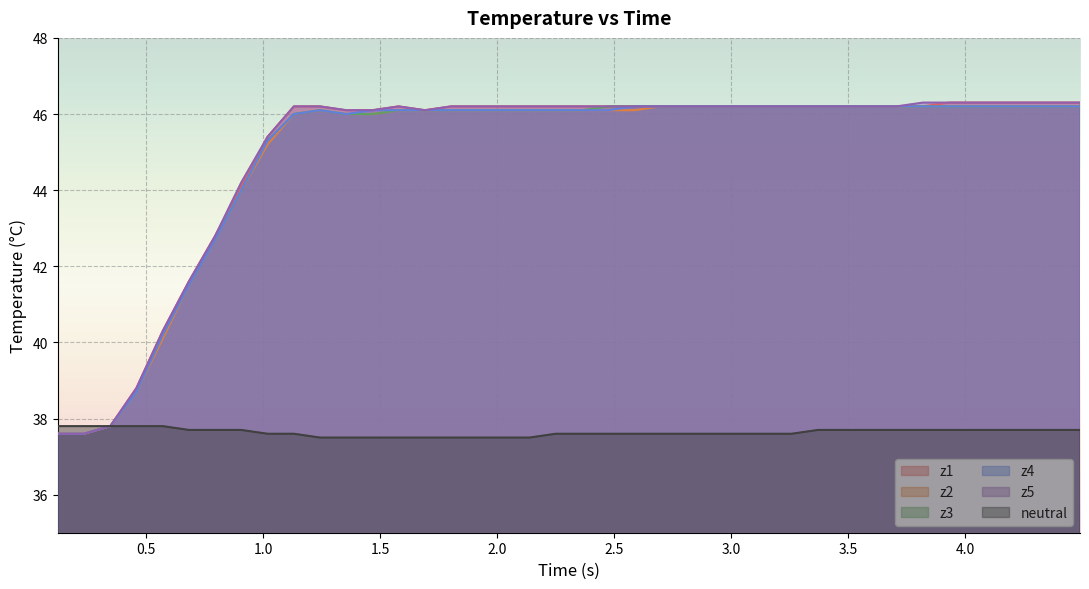

Reading left to right, transcribe all the data shown in this chart.

neutral: 37.8	37.8	37.8	37.8	37.8	37.7	37.7	37.7	37.6	37.6	37.5	37.5	37.5	37.5	37.5	37.5	37.5	37.5	37.5	37.6	37.6	37.6	37.6	37.6	37.6	37.6	37.6	37.6	37.6	37.7	37.7	37.7	37.7	37.7	37.7	37.7	37.7	37.7	37.7	37.7
z1: 37.6	37.6	37.8	38.8	40.3	41.6	42.8	44.1	45.4	46.2	46.2	46.1	46.1	46.2	46.1	46.2	46.2	46.2	46.2	46.2	46.2	46.2	46.2	46.2	46.2	46.2	46.2	46.2	46.2	46.2	46.2	46.2	46.2	46.2	46.3	46.3	46.3	46.3	46.3	46.3
z2: 37.6	37.6	37.8	38.7	40.1	41.5	42.7	44.0	45.2	46.0	46.1	46.0	46.0	46.1	46.1	46.1	46.1	46.1	46.1	46.1	46.1	46.1	46.1	46.2	46.2	46.2	46.2	46.2	46.2	46.2	46.2	46.2	46.2	46.2	46.2	46.2	46.2	46.2	46.2	46.2
z3: 37.6	37.6	37.8	38.7	40.2	41.5	42.7	44.0	45.3	46.0	46.1	46.0	46.0	46.1	46.1	46.1	46.1	46.1	46.1	46.1	46.1	46.2	46.2	46.2	46.2	46.2	46.2	46.2	46.2	46.2	46.2	46.2	46.2	46.2	46.2	46.2	46.2	46.2	46.2	46.2
z4: 37.6	37.6	37.8	38.7	40.2	41.5	42.7	44.0	45.3	46.0	46.1	46.0	46.1	46.1	46.1	46.1	46.1	46.1	46.1	46.1	46.1	46.1	46.2	46.2	46.2	46.2	46.2	46.2	46.2	46.2	46.2	46.2	46.2	46.2	46.2	46.2	46.2	46.2	46.2	46.2
z5: 37.6	37.6	37.8	38.8	40.3	41.6	42.8	44.2	45.4	46.2	46.2	46.1	46.1	46.2	46.1	46.2	46.2	46.2	46.2	46.2	46.2	46.2	46.2	46.2	46.2	46.2	46.2	46.2	46.2	46.2	46.2	46.2	46.2	46.3	46.3	46.3	46.3	46.3	46.3	46.3